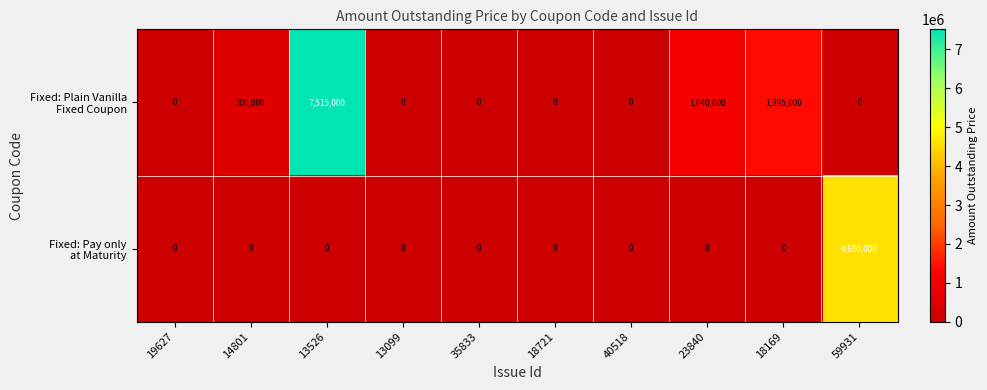

At which category does the chart reach its peak across all series?

13526